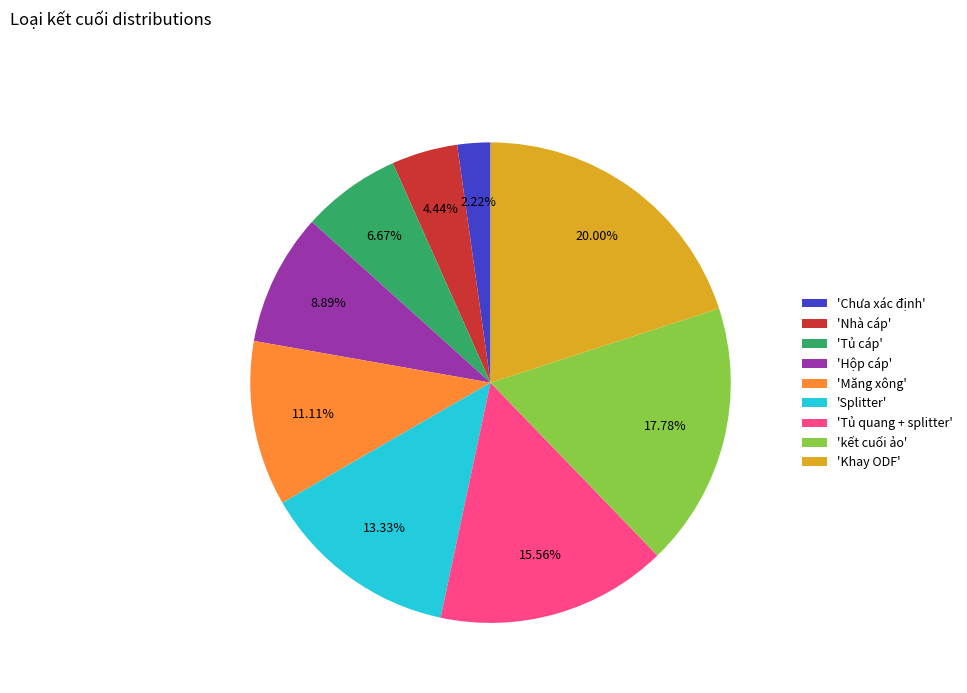

Rank the categories by value from highest to lowest.

'Khay ODF', 'kết cuối ảo', 'Tủ quang + splitter', 'Splitter', 'Măng xông', 'Hộp cáp', 'Tủ cáp', 'Nhà cáp', 'Chưa xác định'